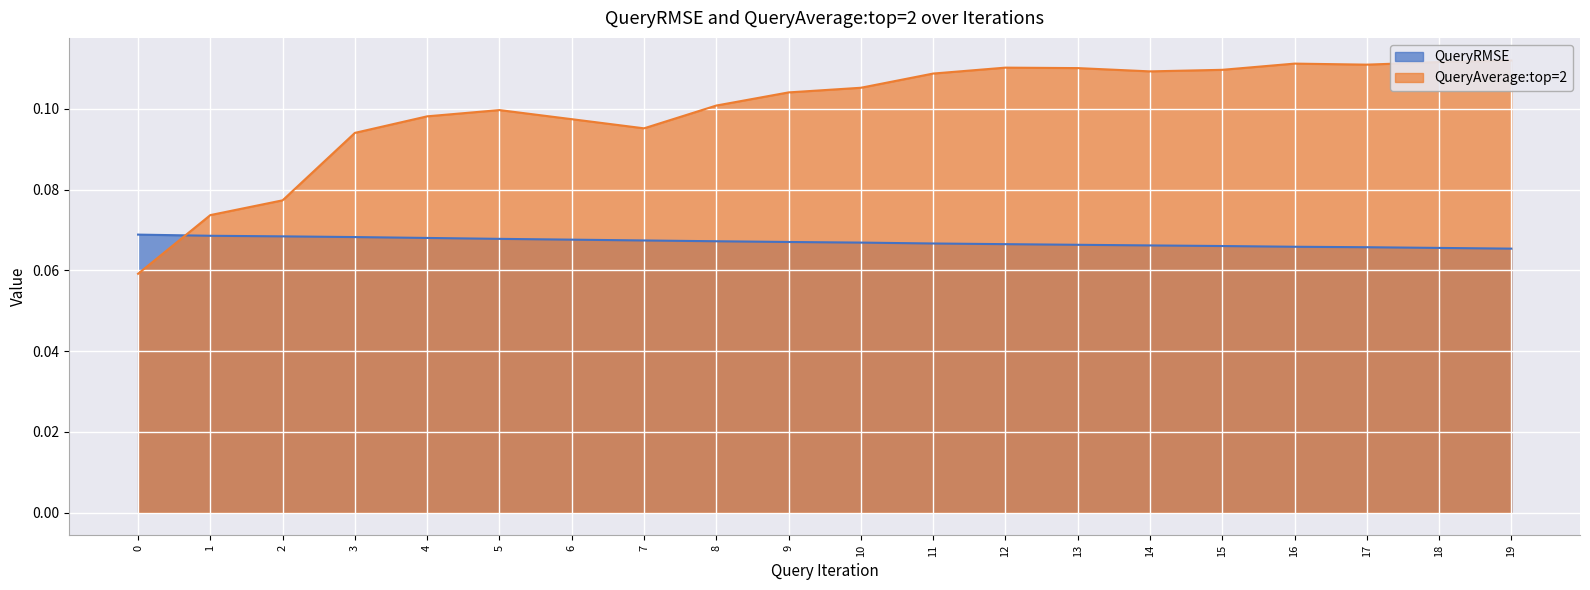

What is the sum of the QueryRMSE values at 4 and 11?

0.1